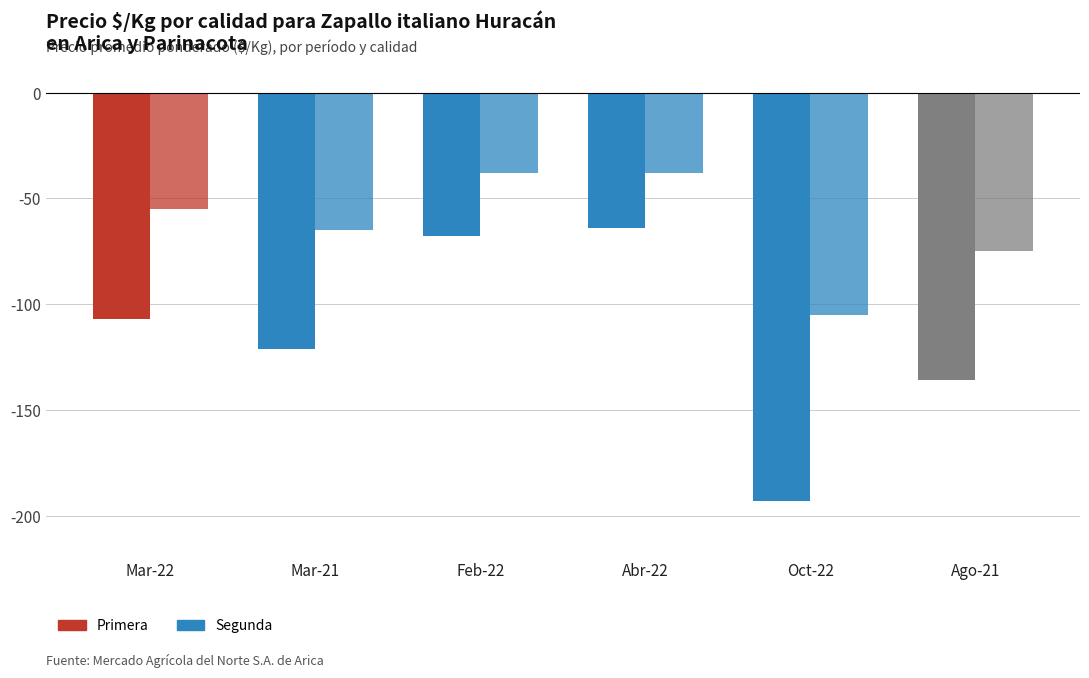

Which label corresponds to the smallest value in the chart?

Oct-22